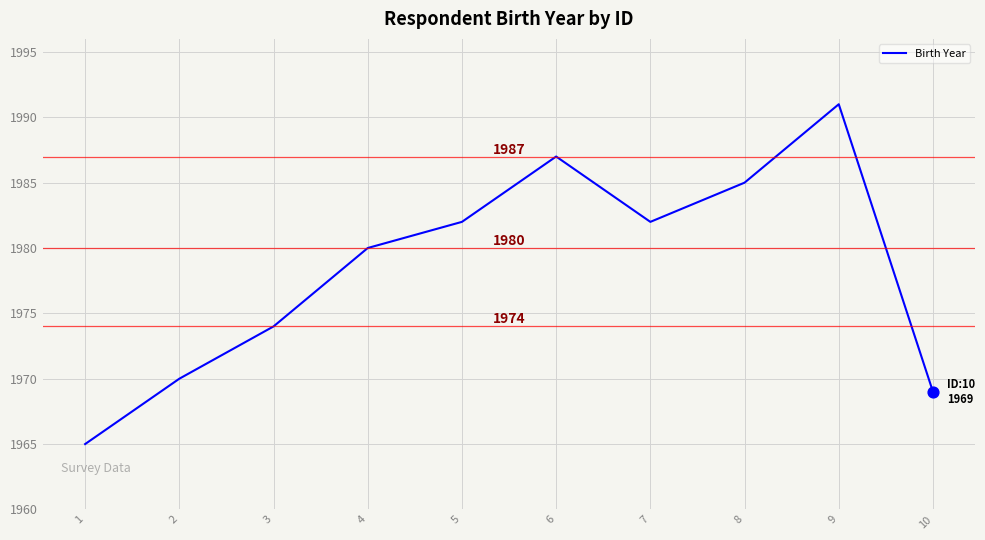

Approximately how many times larger is the value at 8 compared to 9?

1.0